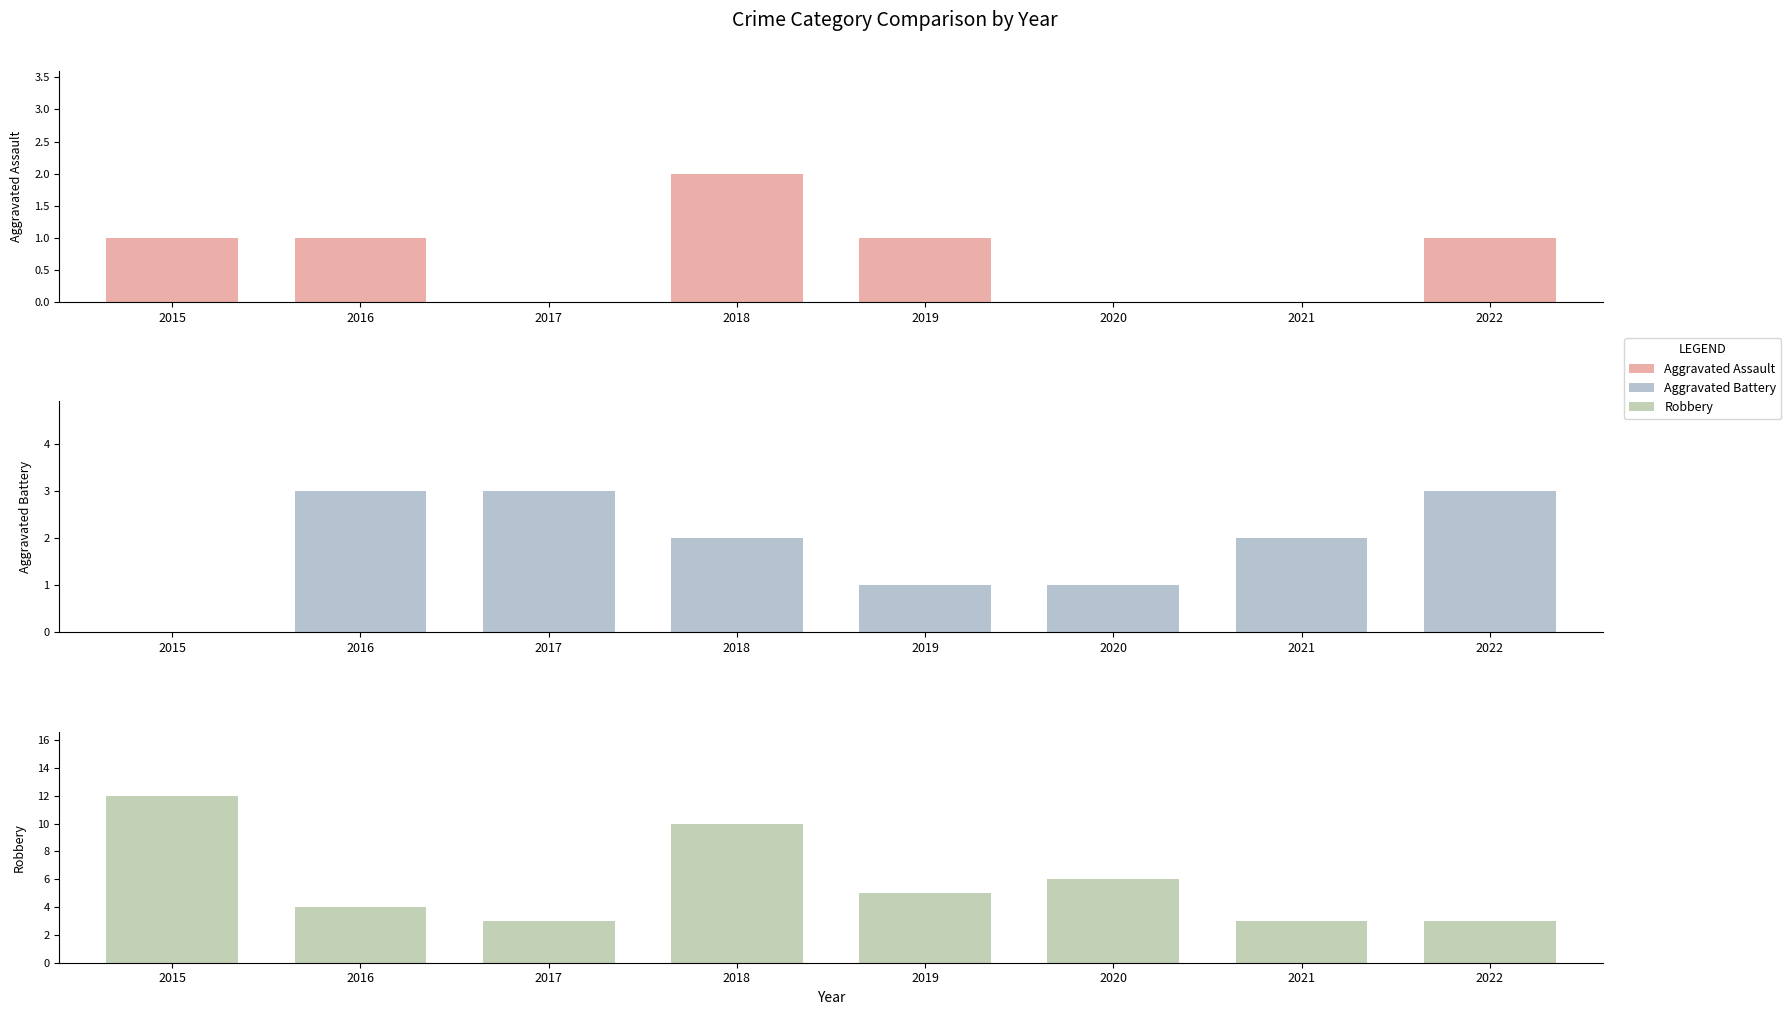

How many Robbery values are between 3 and 10?

7